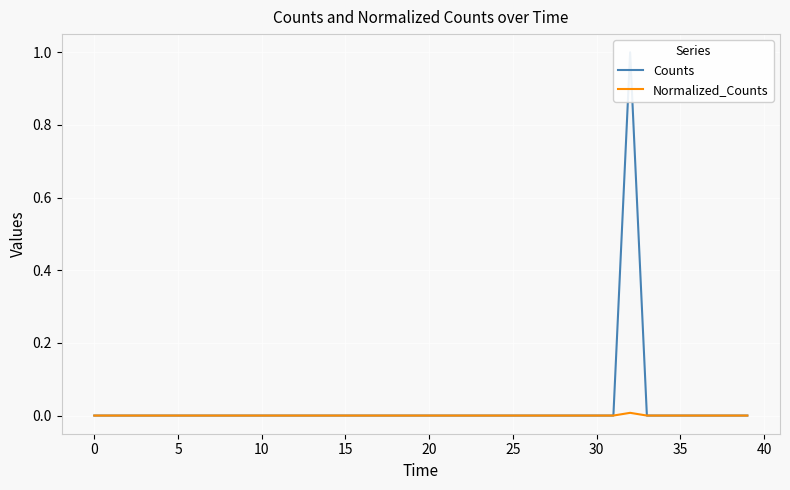

What are all the series names shown in the legend?

Counts, Normalized_Counts